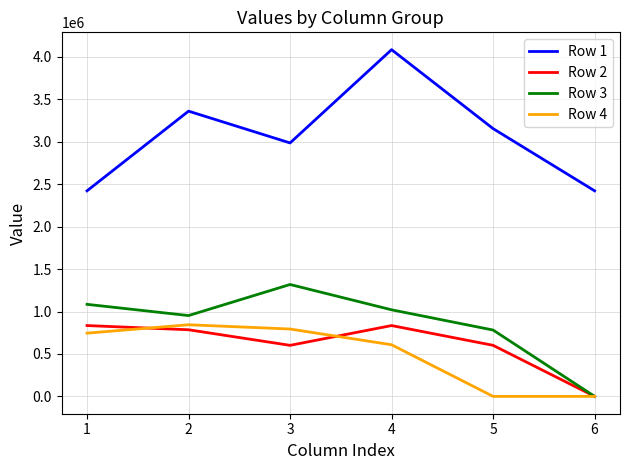

True or false: Row 3 and Row 1 intersect in this chart.

False